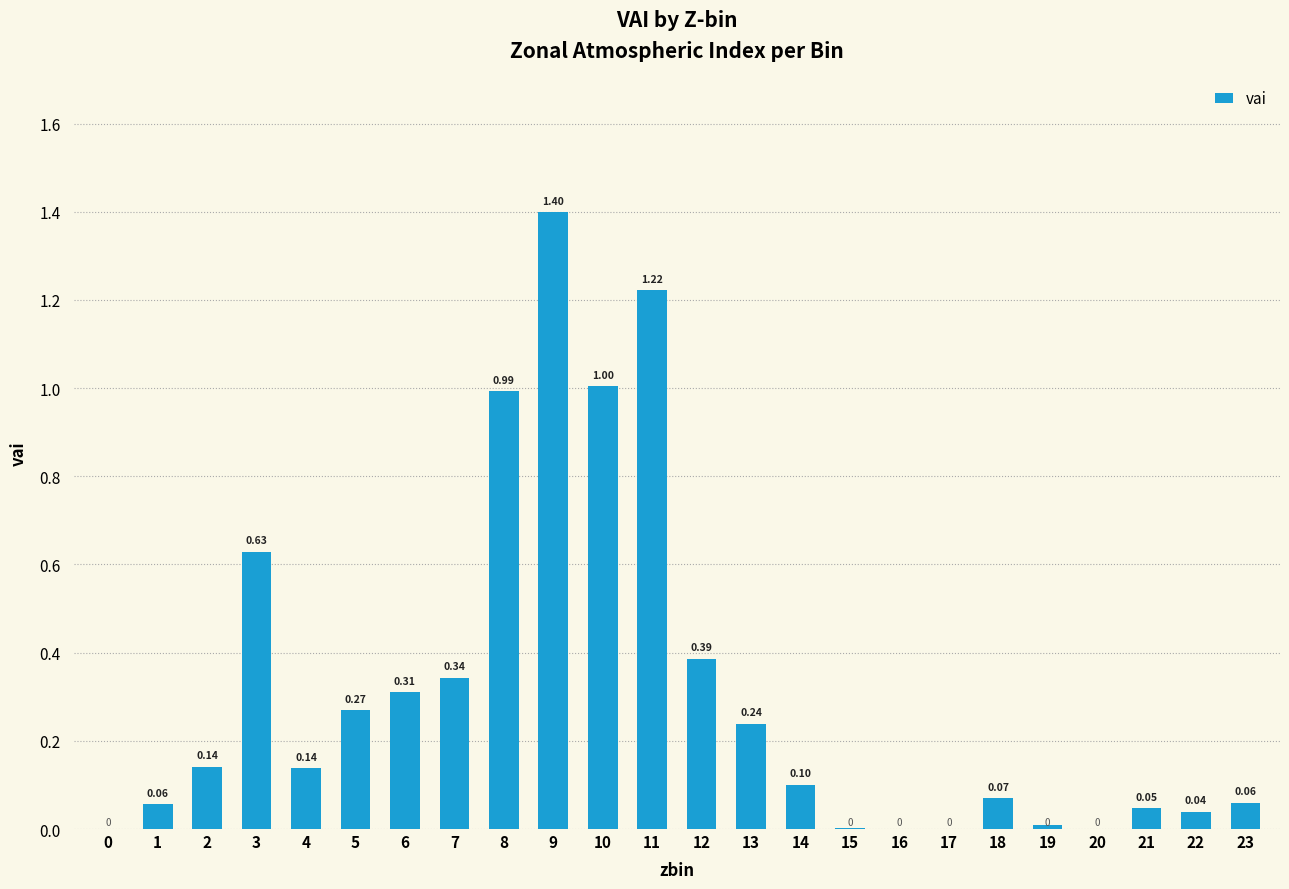

What is the change in value from 0 to 5?

+0.3